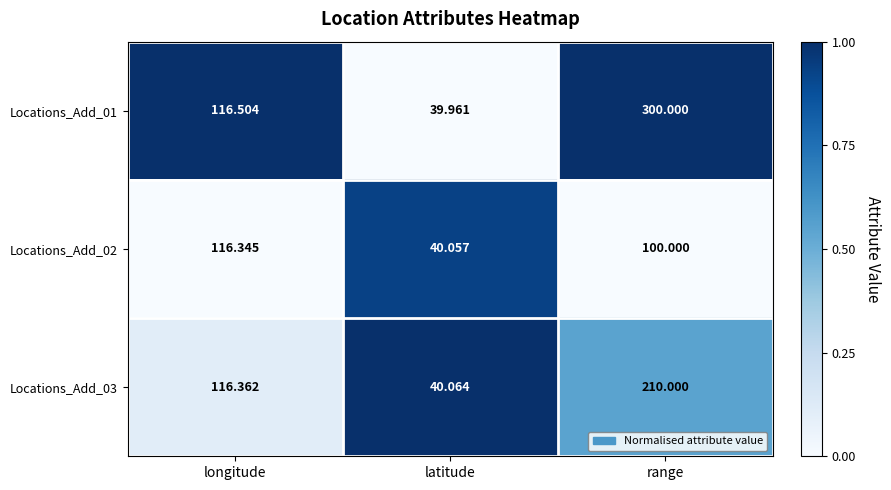

At which label is Locations_Add_02 closest to 78?

range